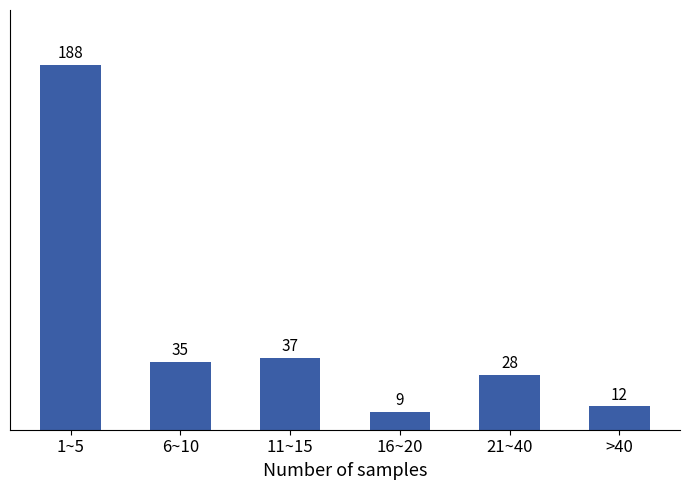

Reading right to left, what are all the values shown in this chart?

12	28	9	37	35	188